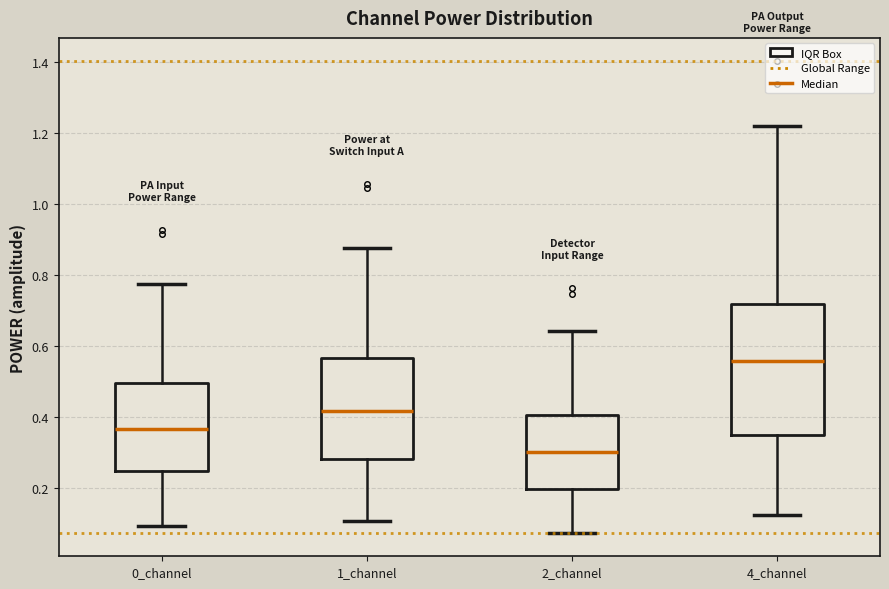

Which box has the highest median line?

4_channel